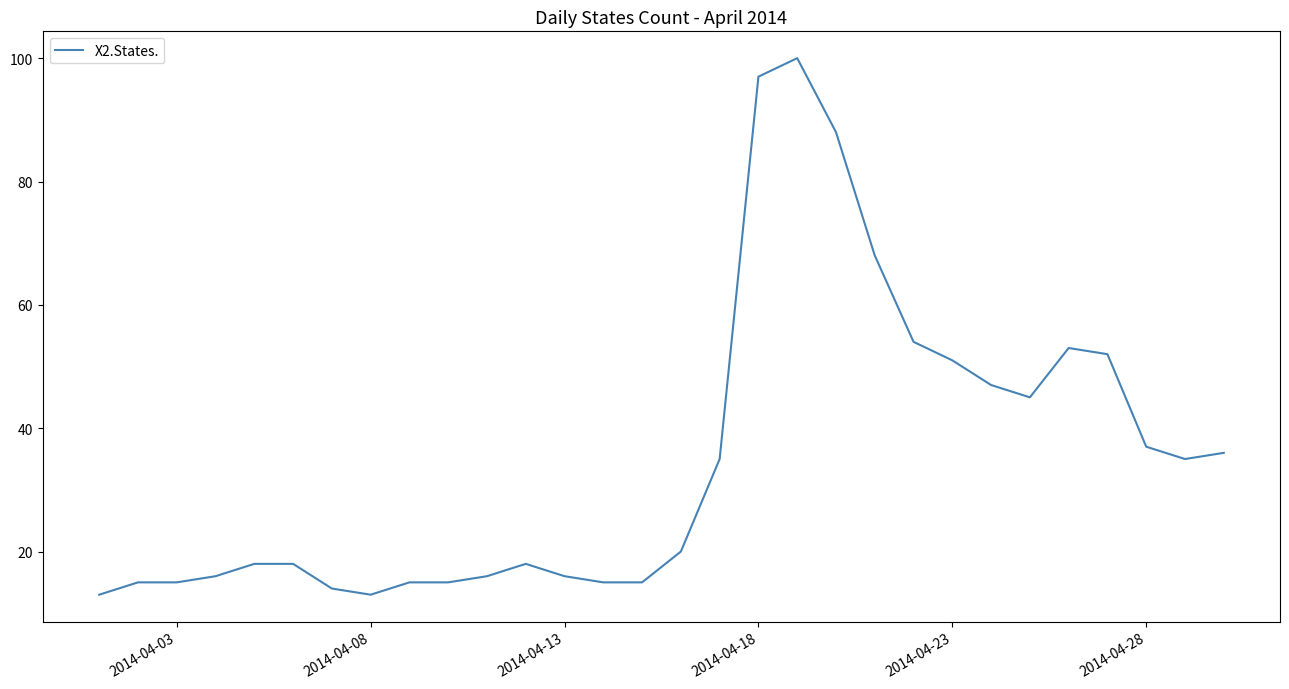

What is the difference between the maximum and minimum values?

87